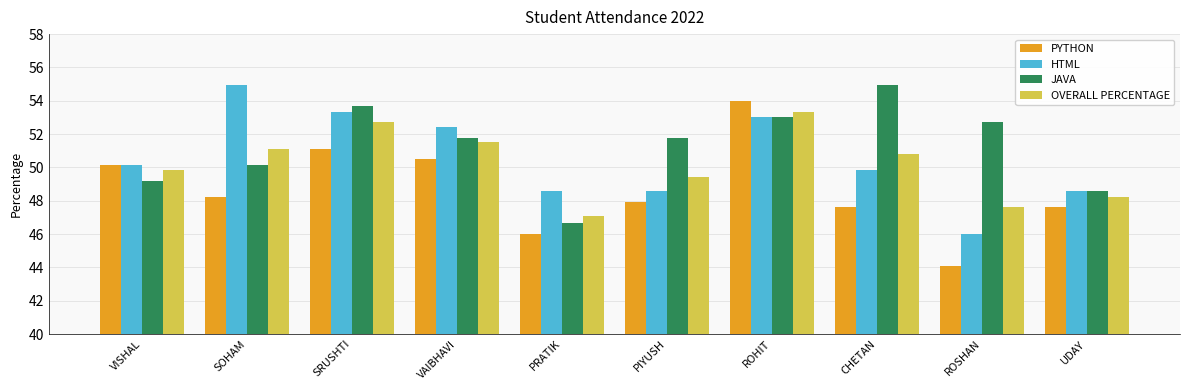

What is the total value across all series at ROSHAN?

190.4